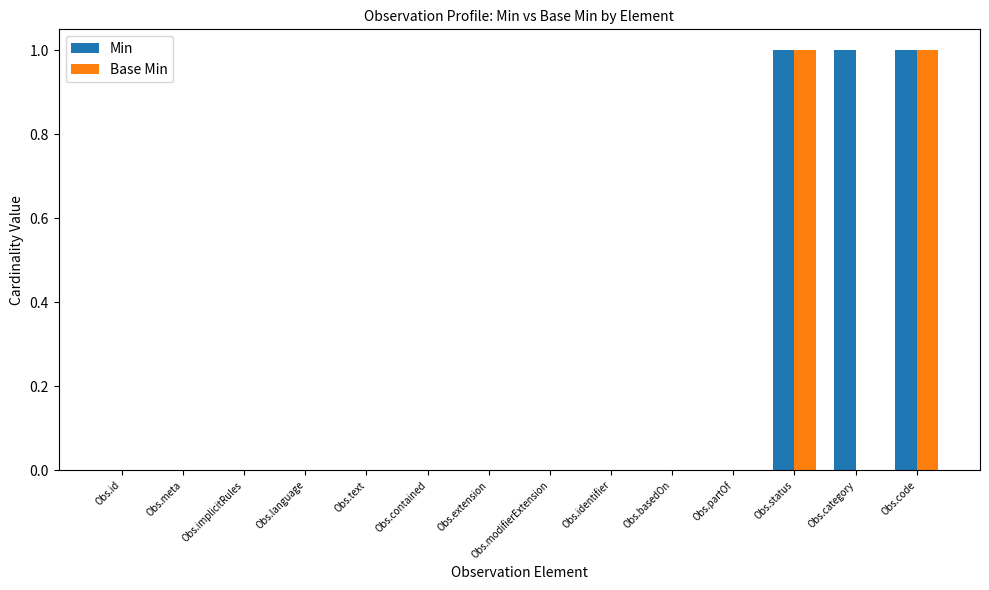

Is it true that Base Min equals 0 at Obs.text?

True